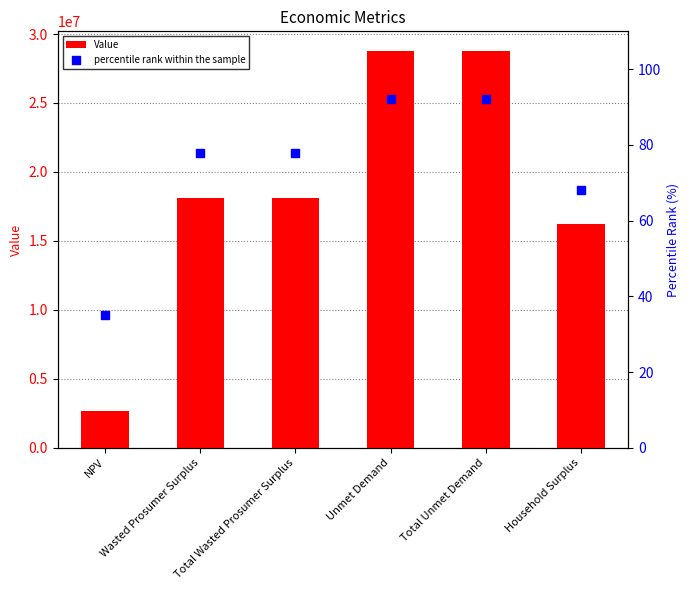

Which series reaches the minimum Y coordinate?

percentile rank within the sample